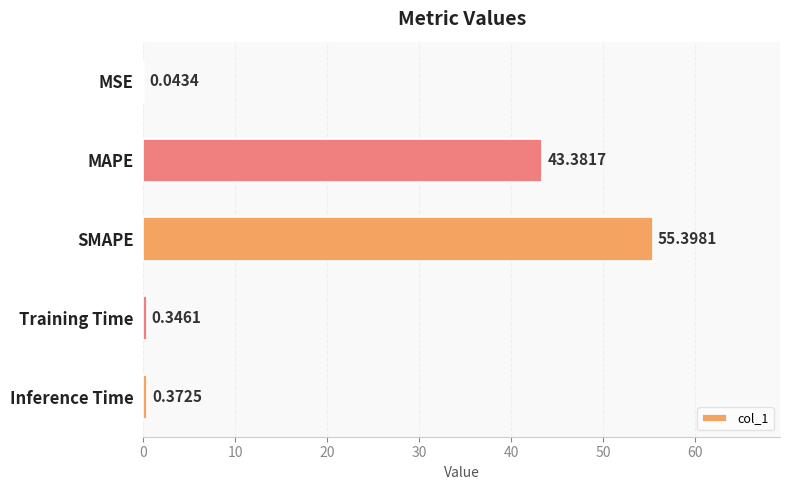

What is the average value?

19.9